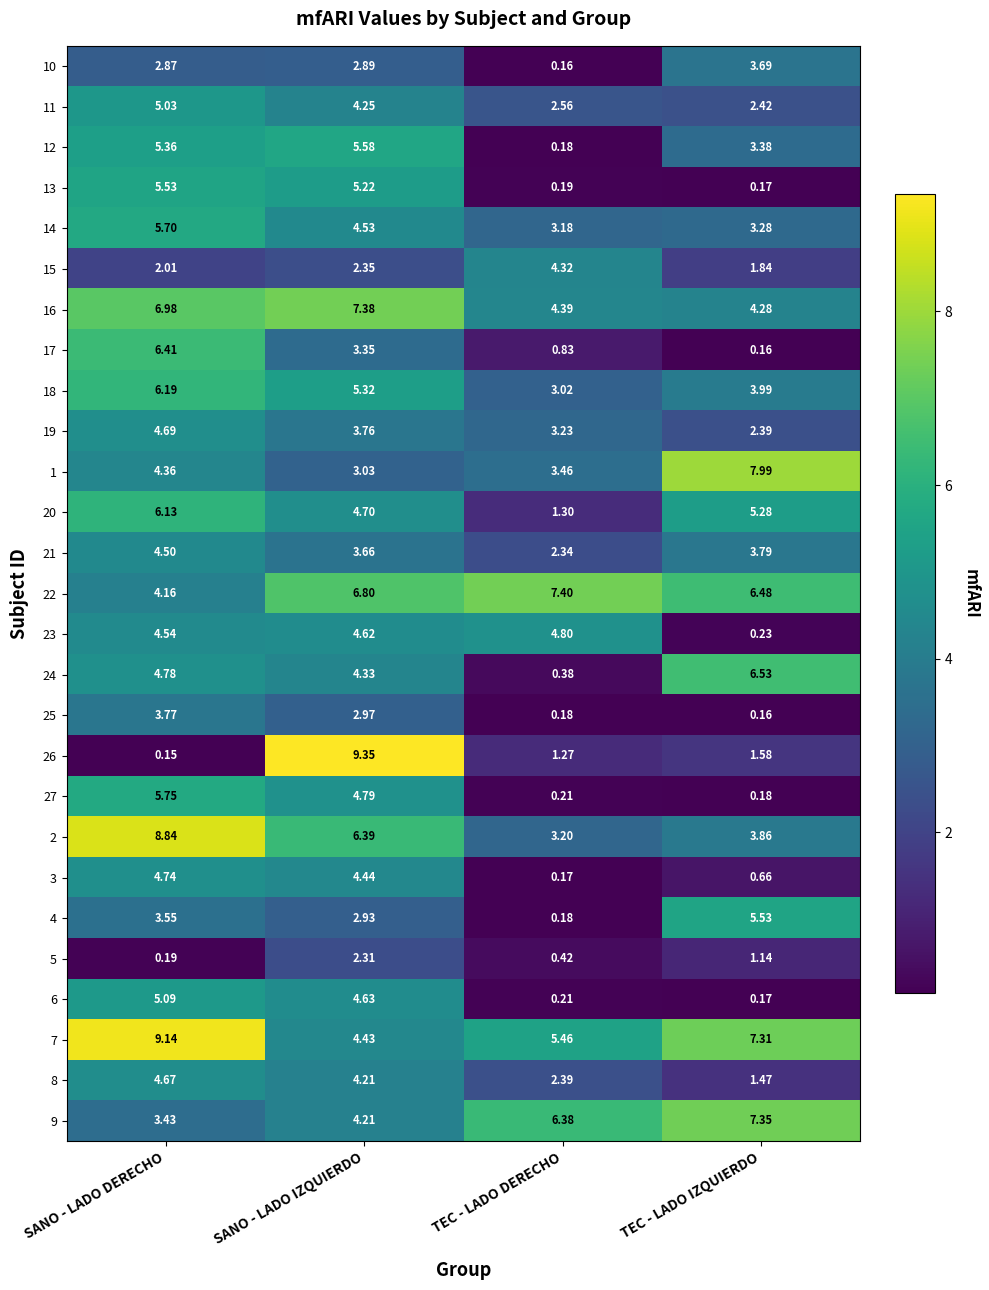

List the labels in order of 24 value, largest first.

TEC - LADO IZQUIERDO, SANO - LADO DERECHO, SANO - LADO IZQUIERDO, TEC - LADO DERECHO